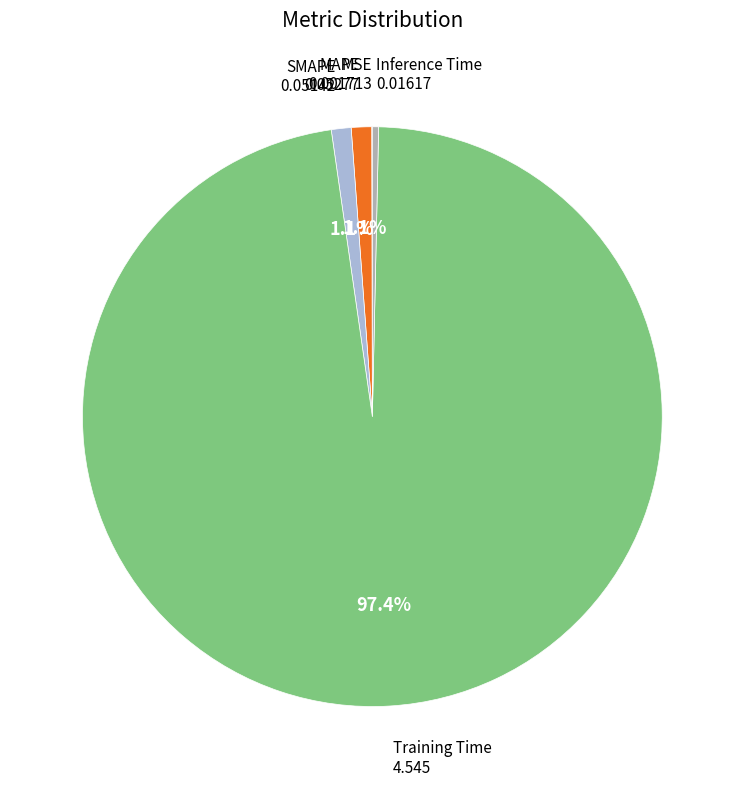

Which has a higher value, Training Time or SMAPE?

Training Time